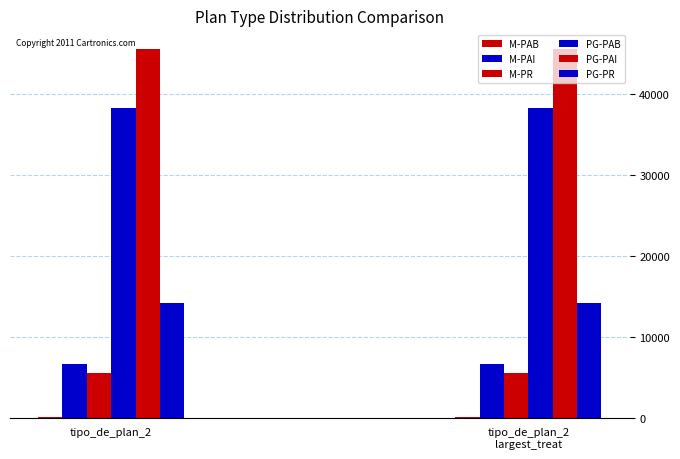

How many categories are shown in the chart?

2